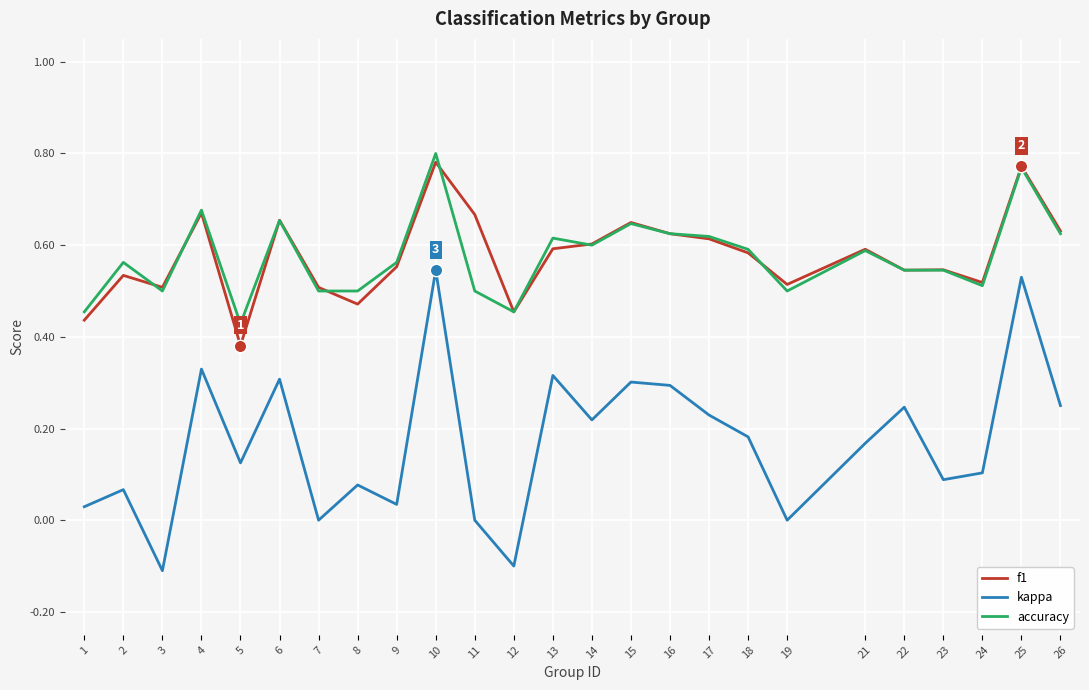

What is the total value across all series at 25?

2.1